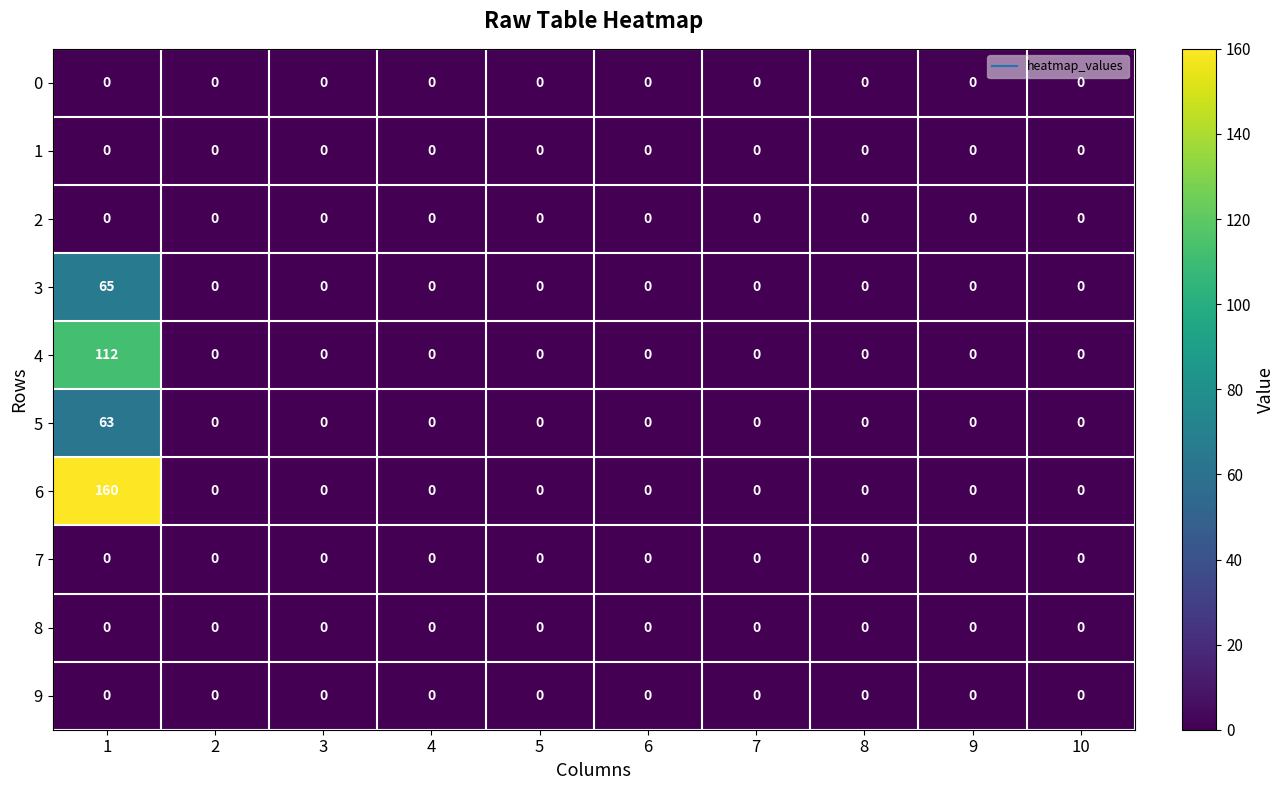

Which series has the largest range (max minus min)?

6